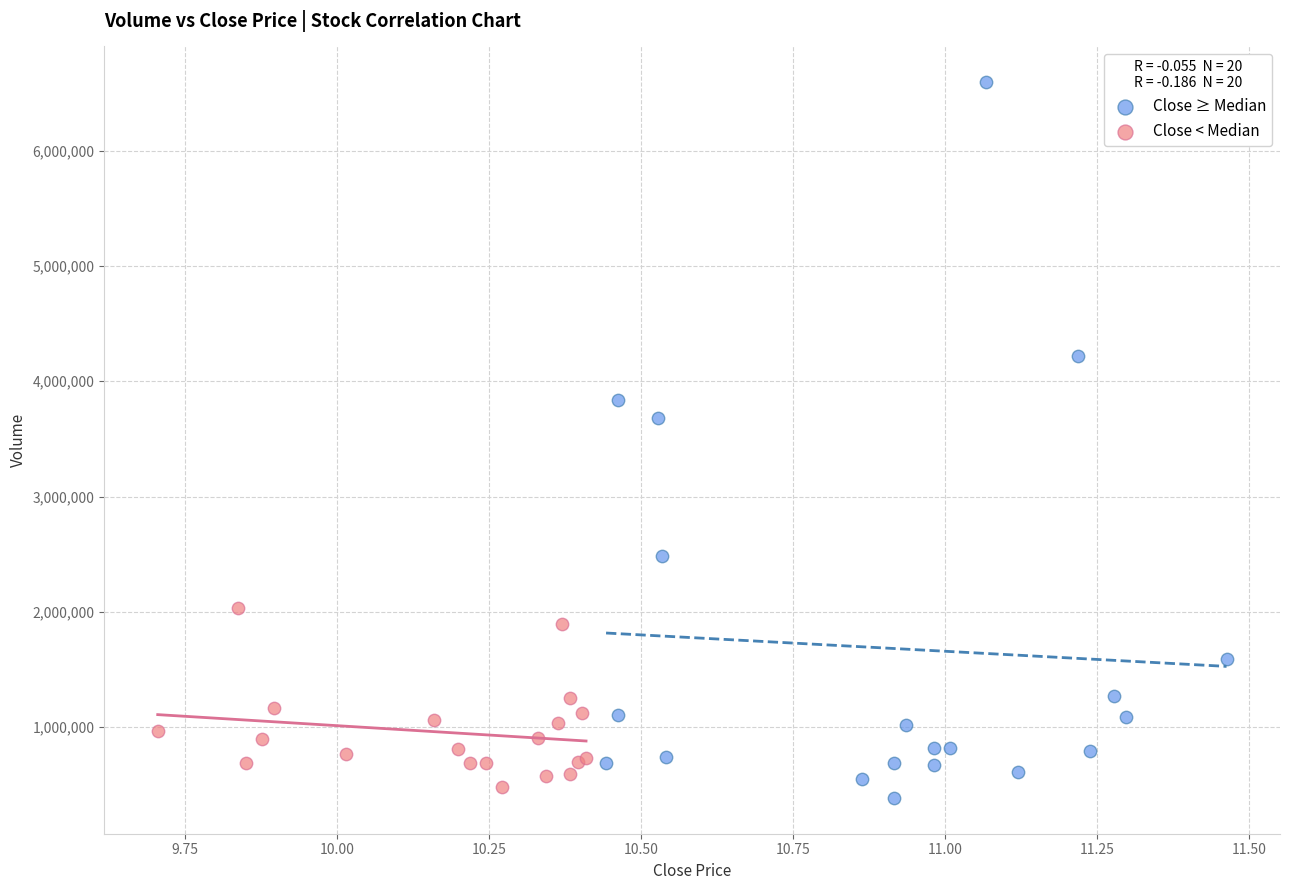

What are all the series names shown in the legend?

Close ≥ Median, Close < Median